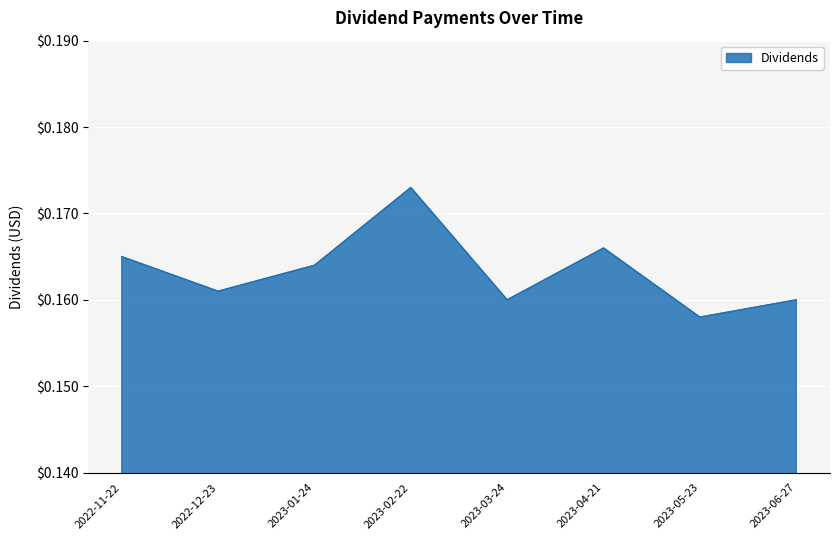

What position from the right is 2023-06-27?

1